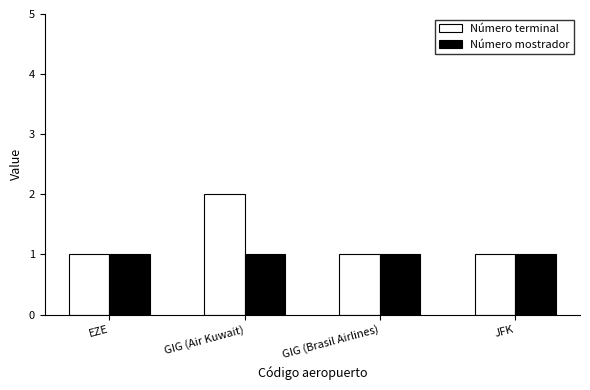

What is the total value across all series at EZE?

2